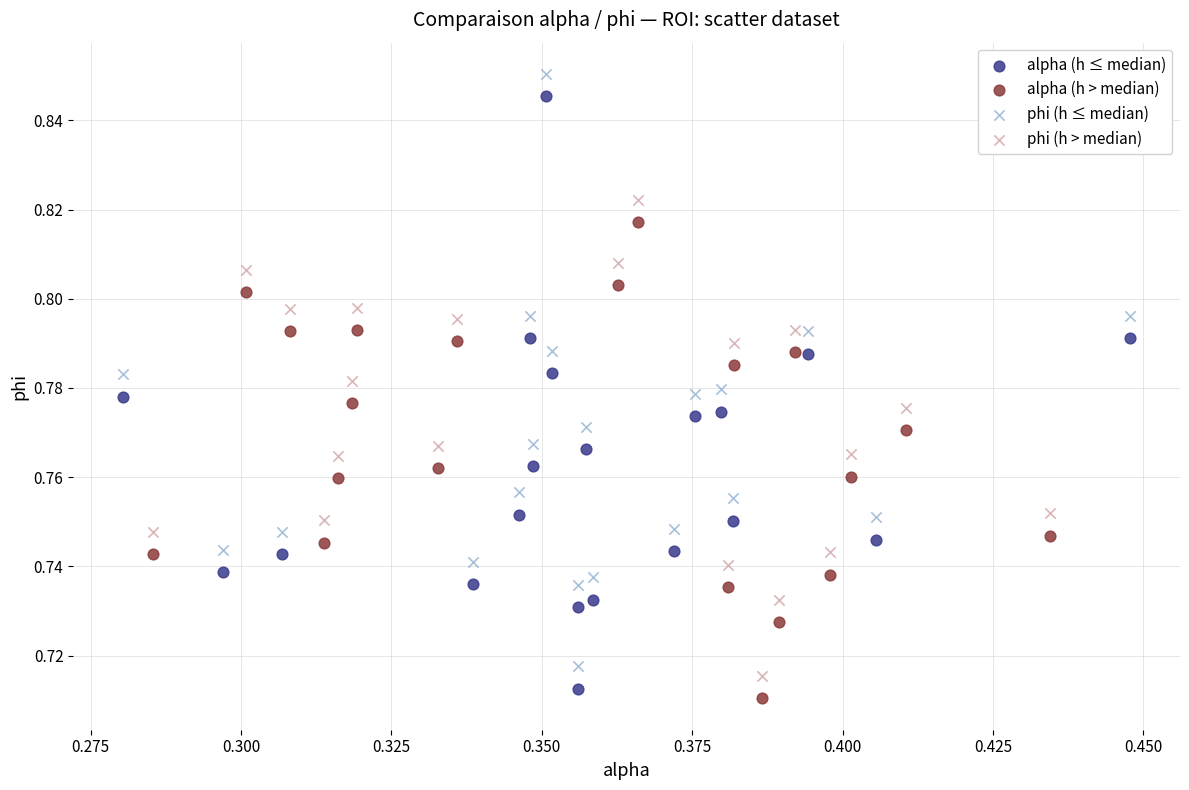

What are all the series names shown in the legend?

alpha (h ≤ median), alpha (h > median), phi (h ≤ median), phi (h > median)